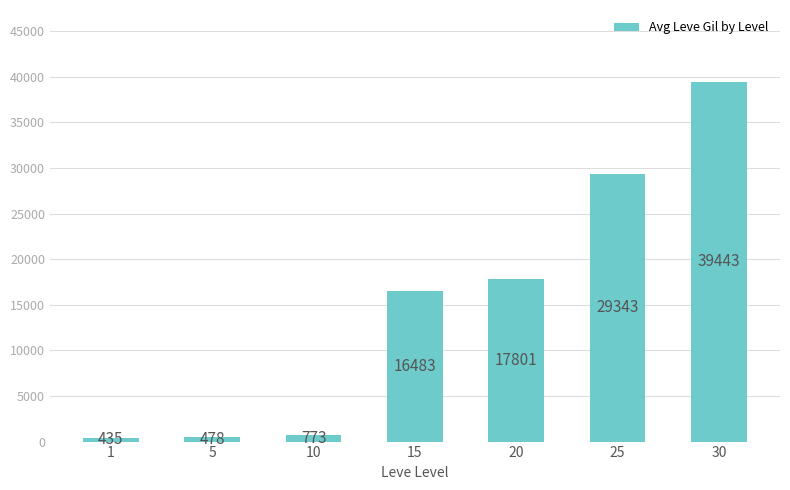

Rank the categories by value from lowest to highest.

1, 5, 10, 15, 20, 25, 30